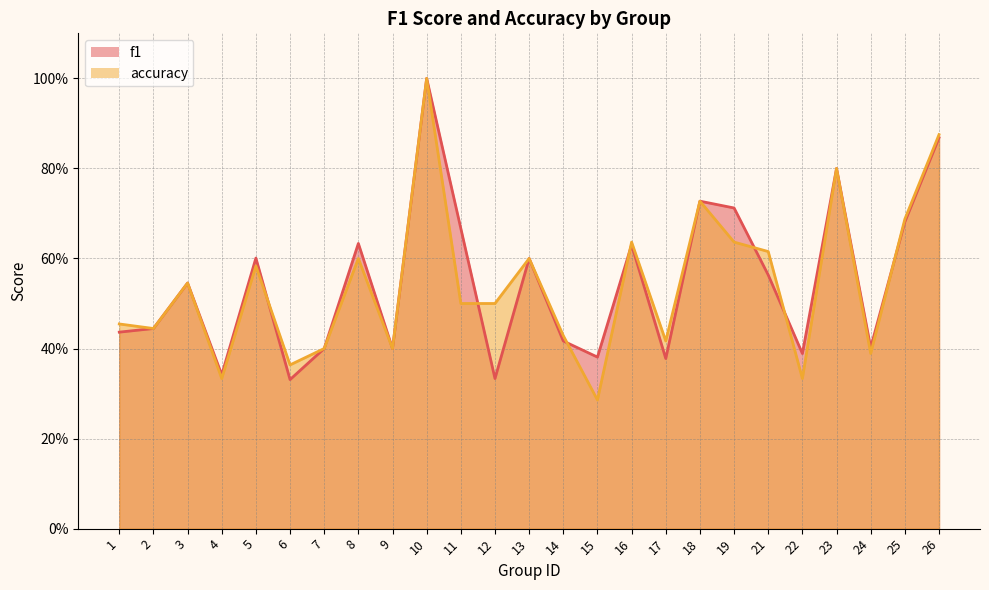

At which label is accuracy closest to 0?

15